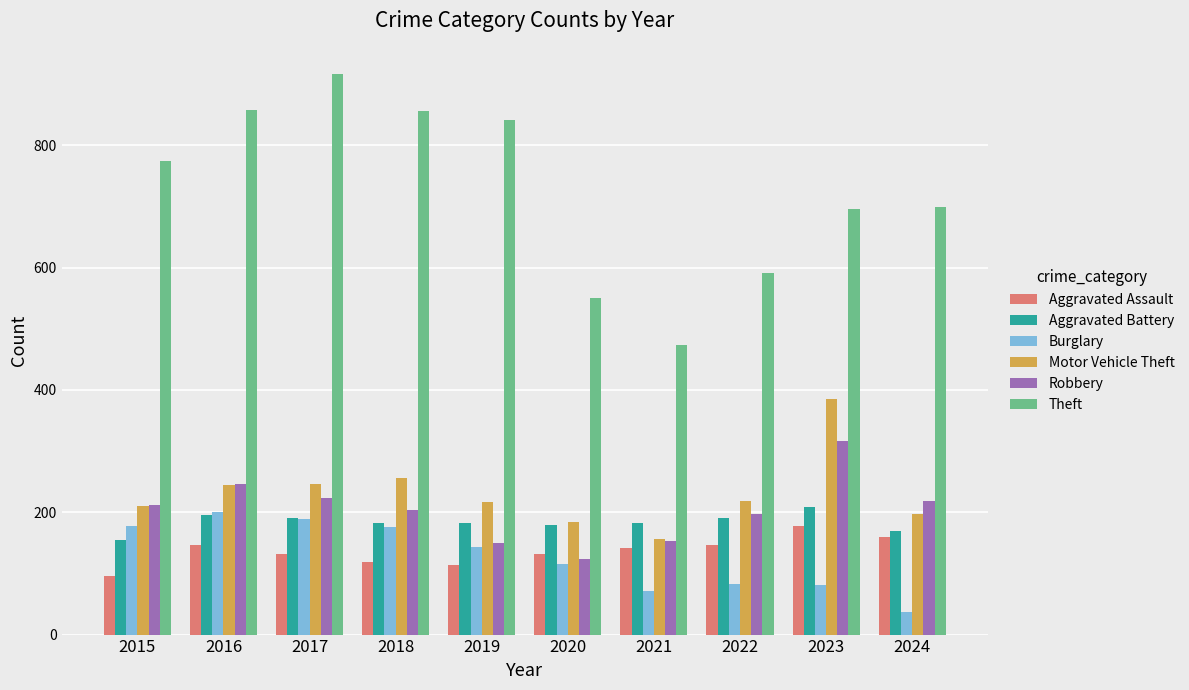

What is the difference between the Aggravated Battery values at 2016 and 2015?

42